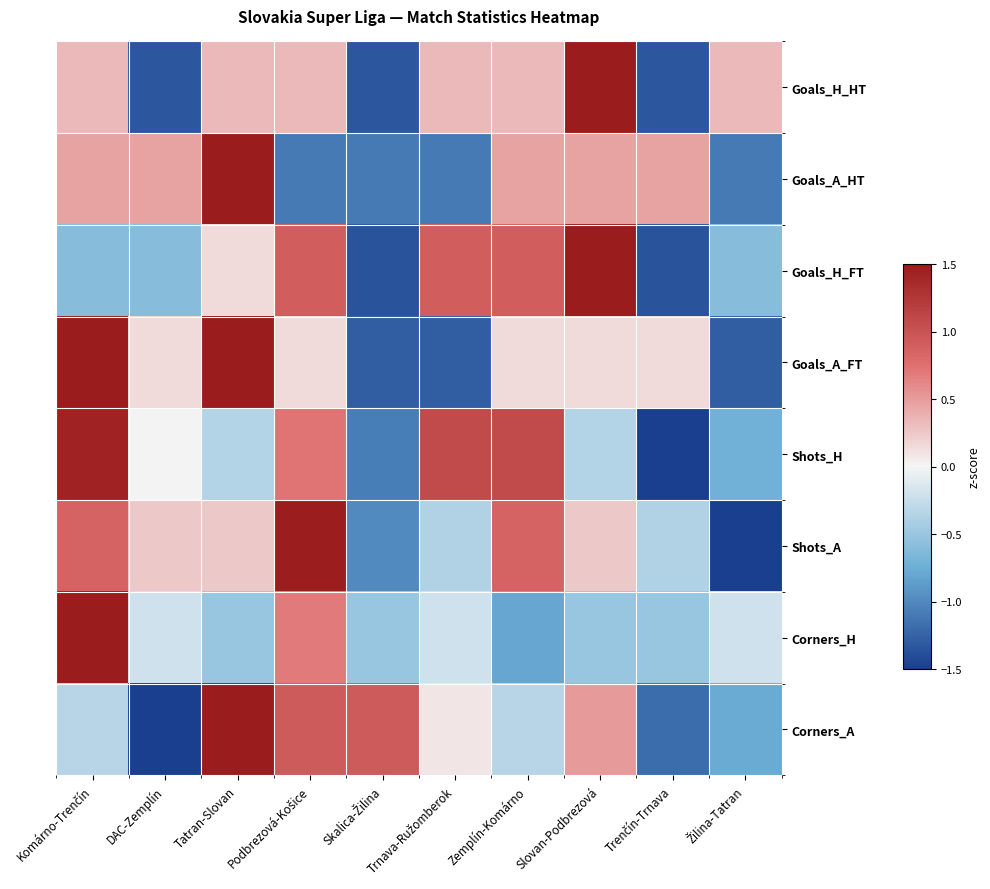

At how many categories does at least one series exceed 2?

2